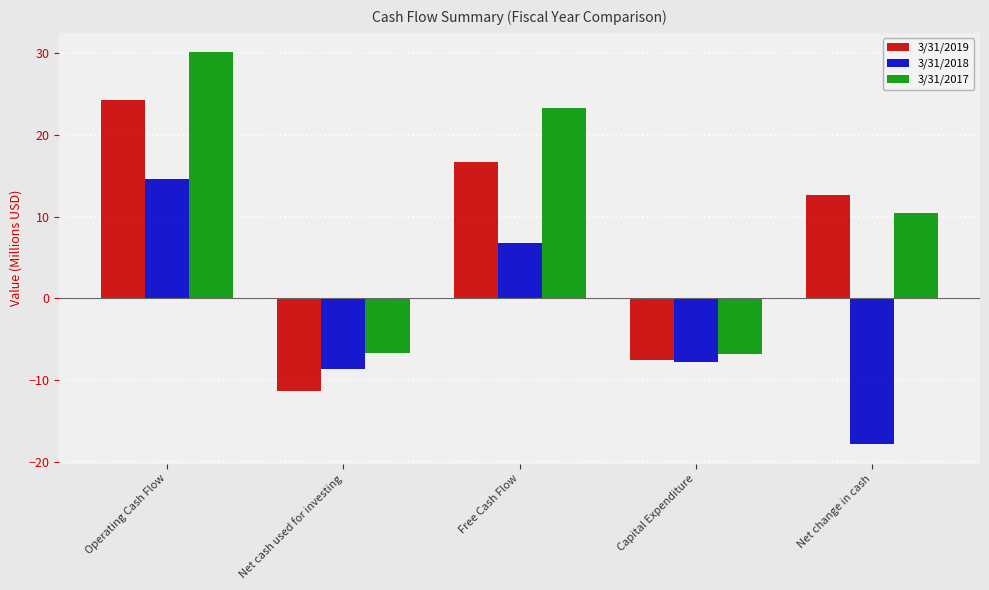

What is the spread (max minus min) of values at Operating Cash Flow?

15.5